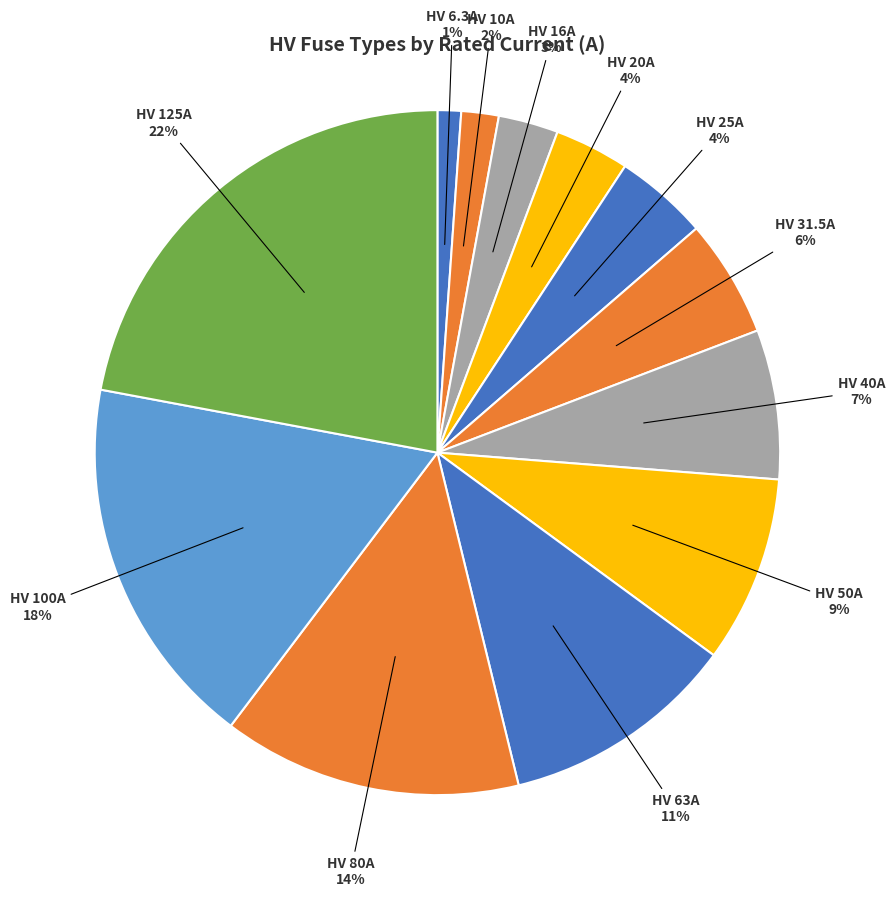

Count the number of slices in the pie.

12